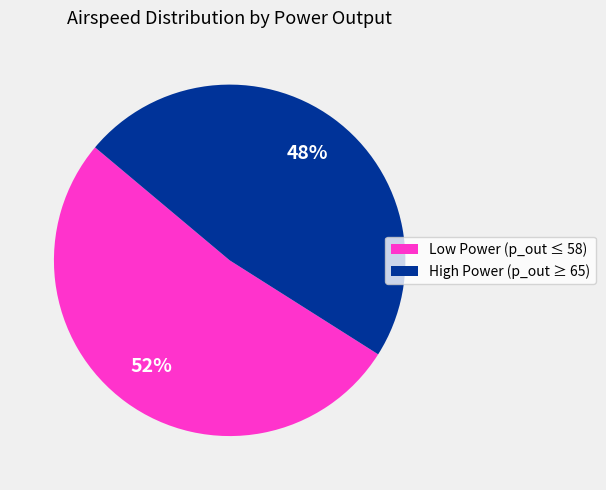

What is the ratio of the value at Low Power (p_out ≤ 58) to the value at High Power (p_out ≥ 65)?

1.1